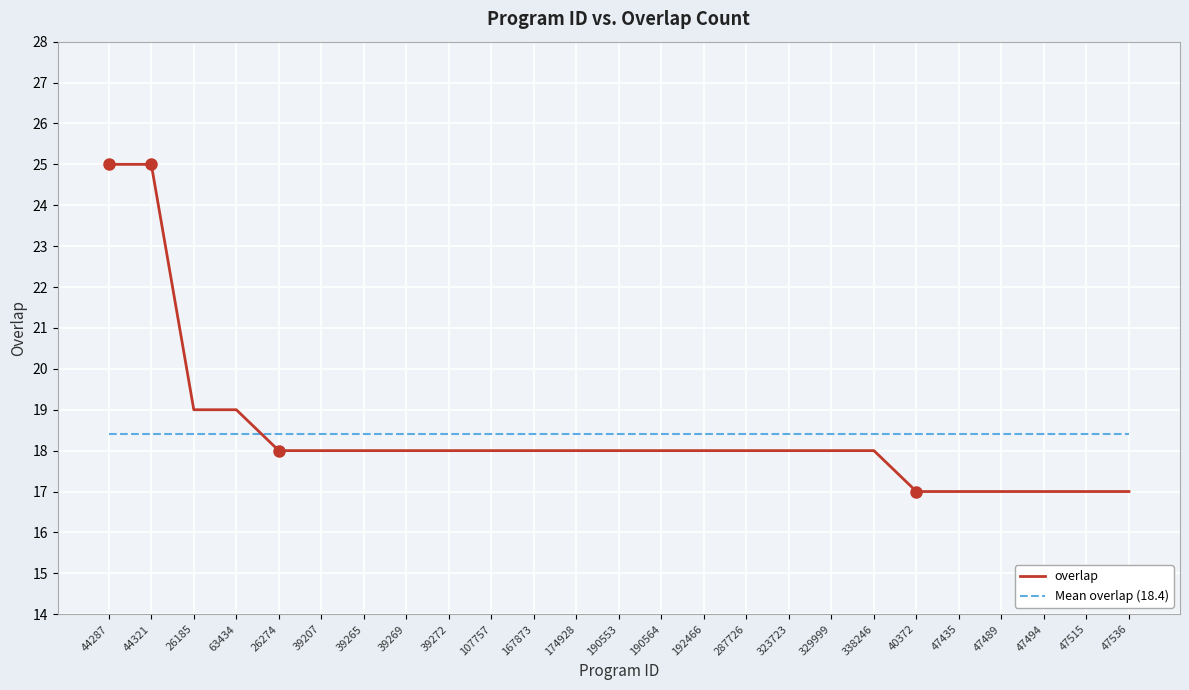

What position from the left is 287726?

16